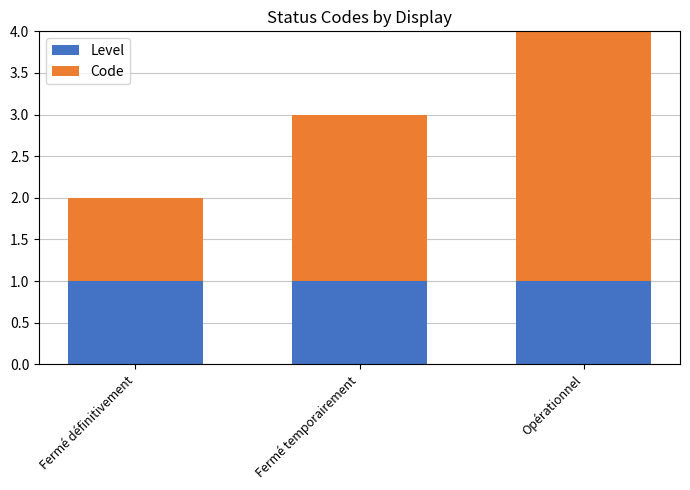

What is the sum of all Level values?

3